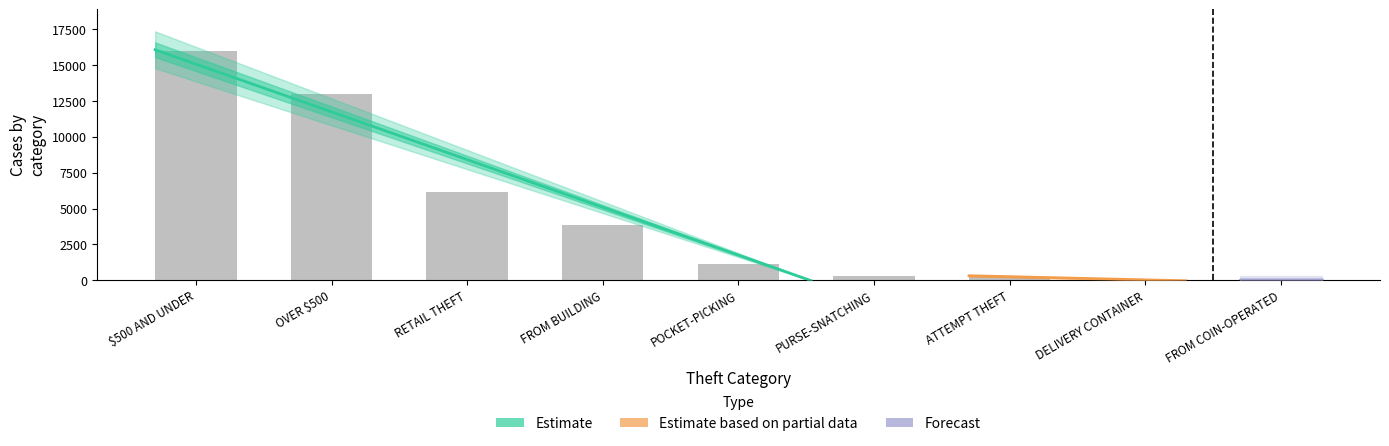

Are the bars grouped side by side (vs. stacked)?

No